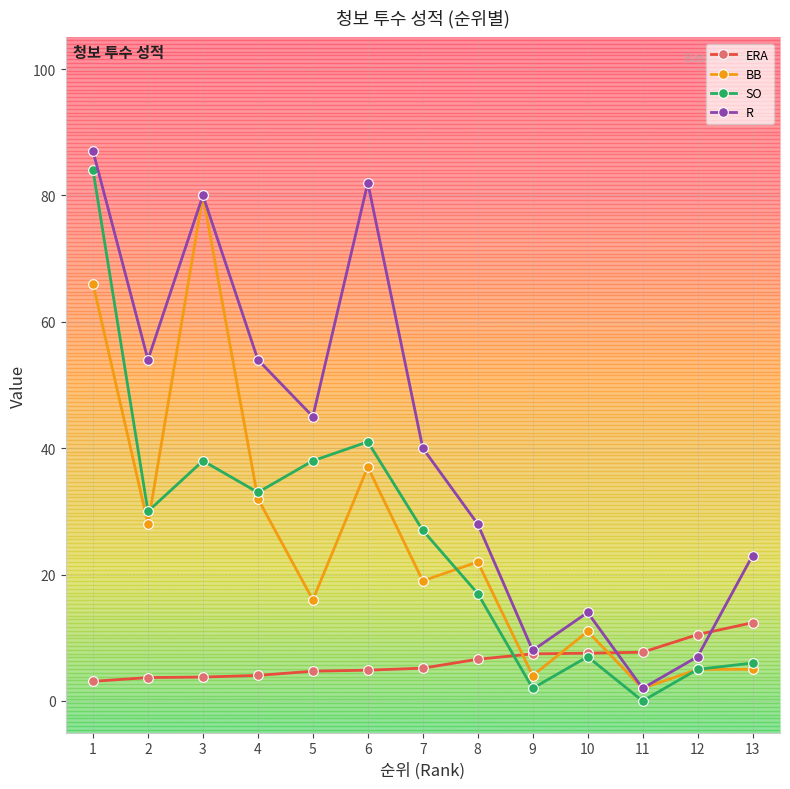

Where do BB and ERA first cross each other?

8 and 9